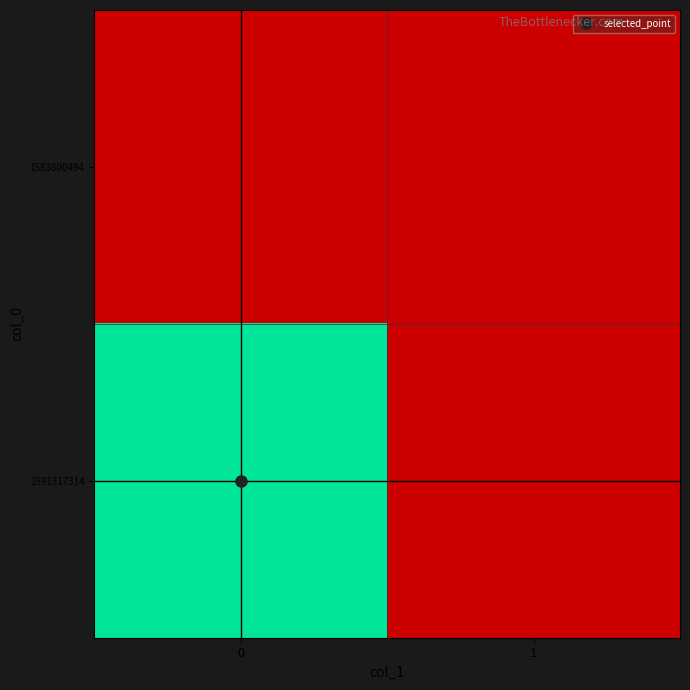

At how many categories does at least one series exceed 3?

1